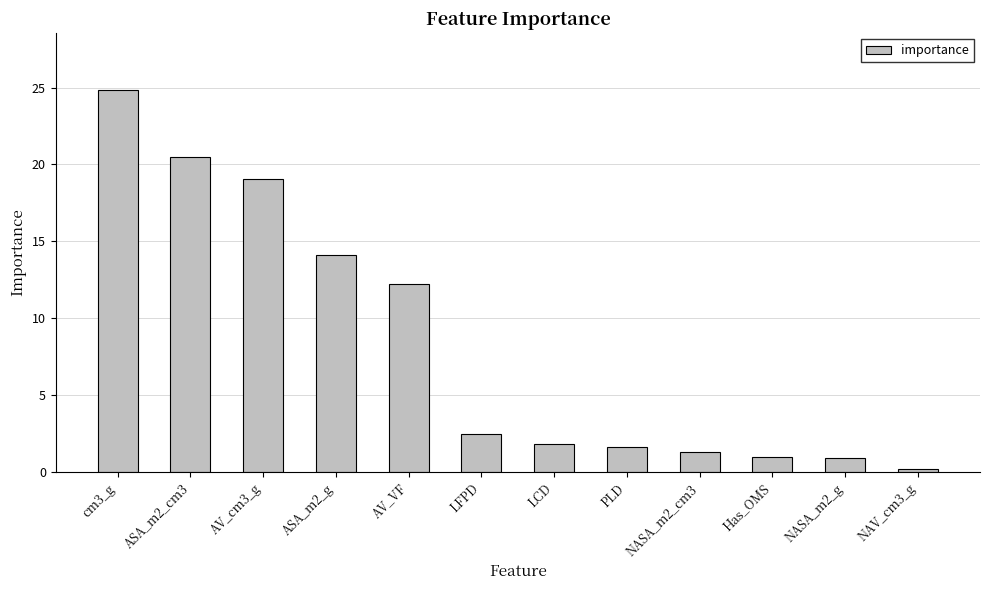

The chart shows a value of 24.8 at cm3_g. True or false?

True